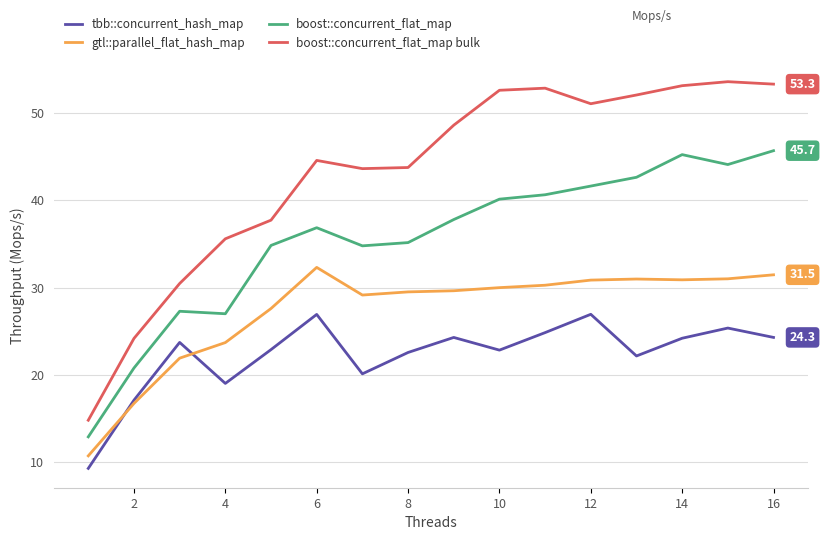

What is the difference between the second highest and second lowest values in the boost::concurrent_flat_map series?

24.4